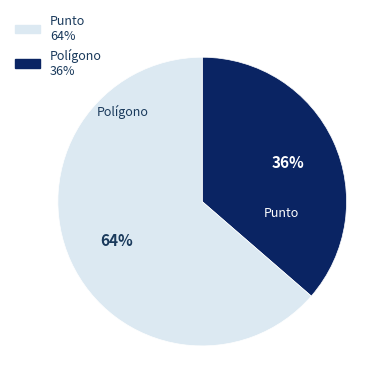

Is there a majority slice in this chart?

Yes